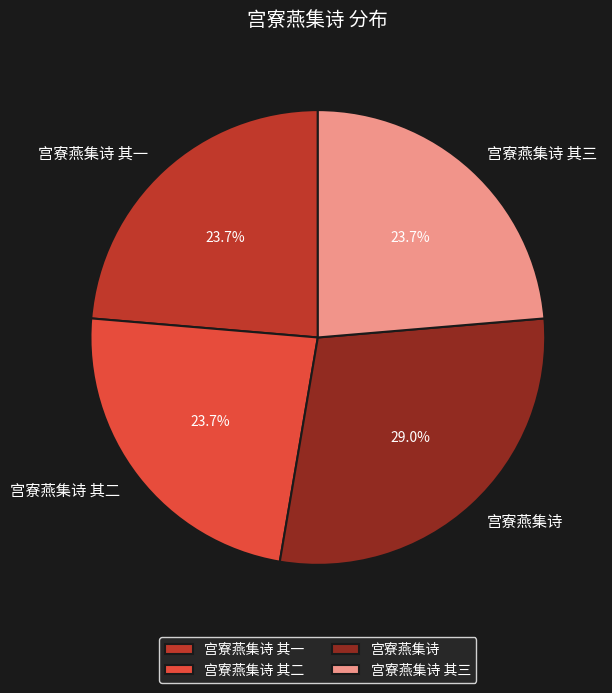

How many segments does this pie chart have?

4